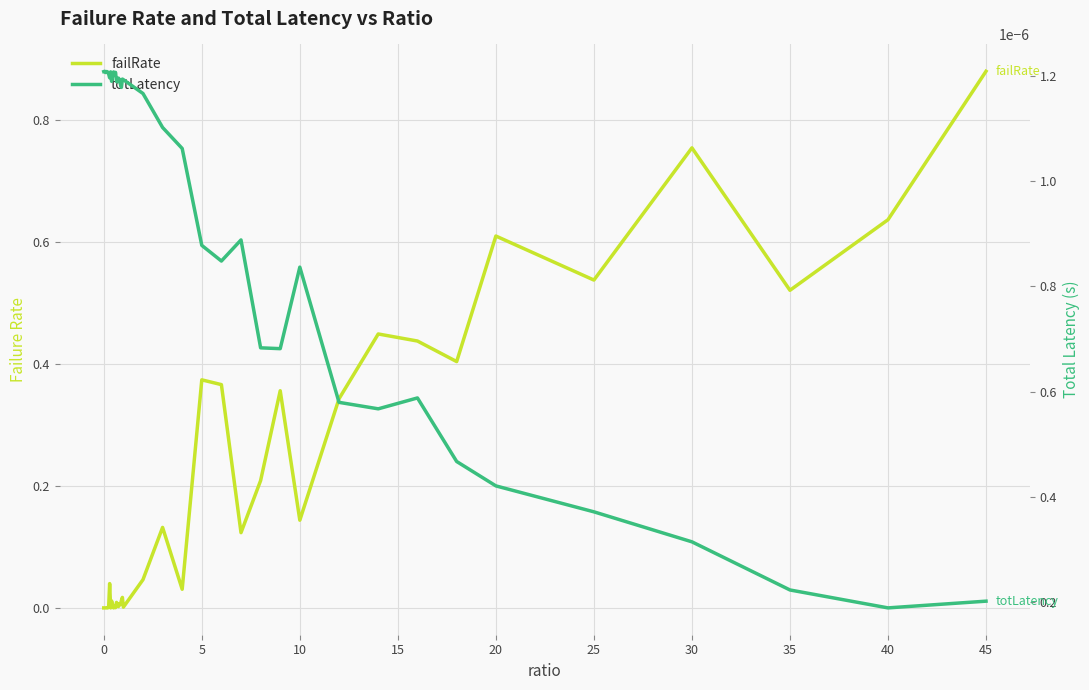

Does the chart have visible grid lines?

Yes